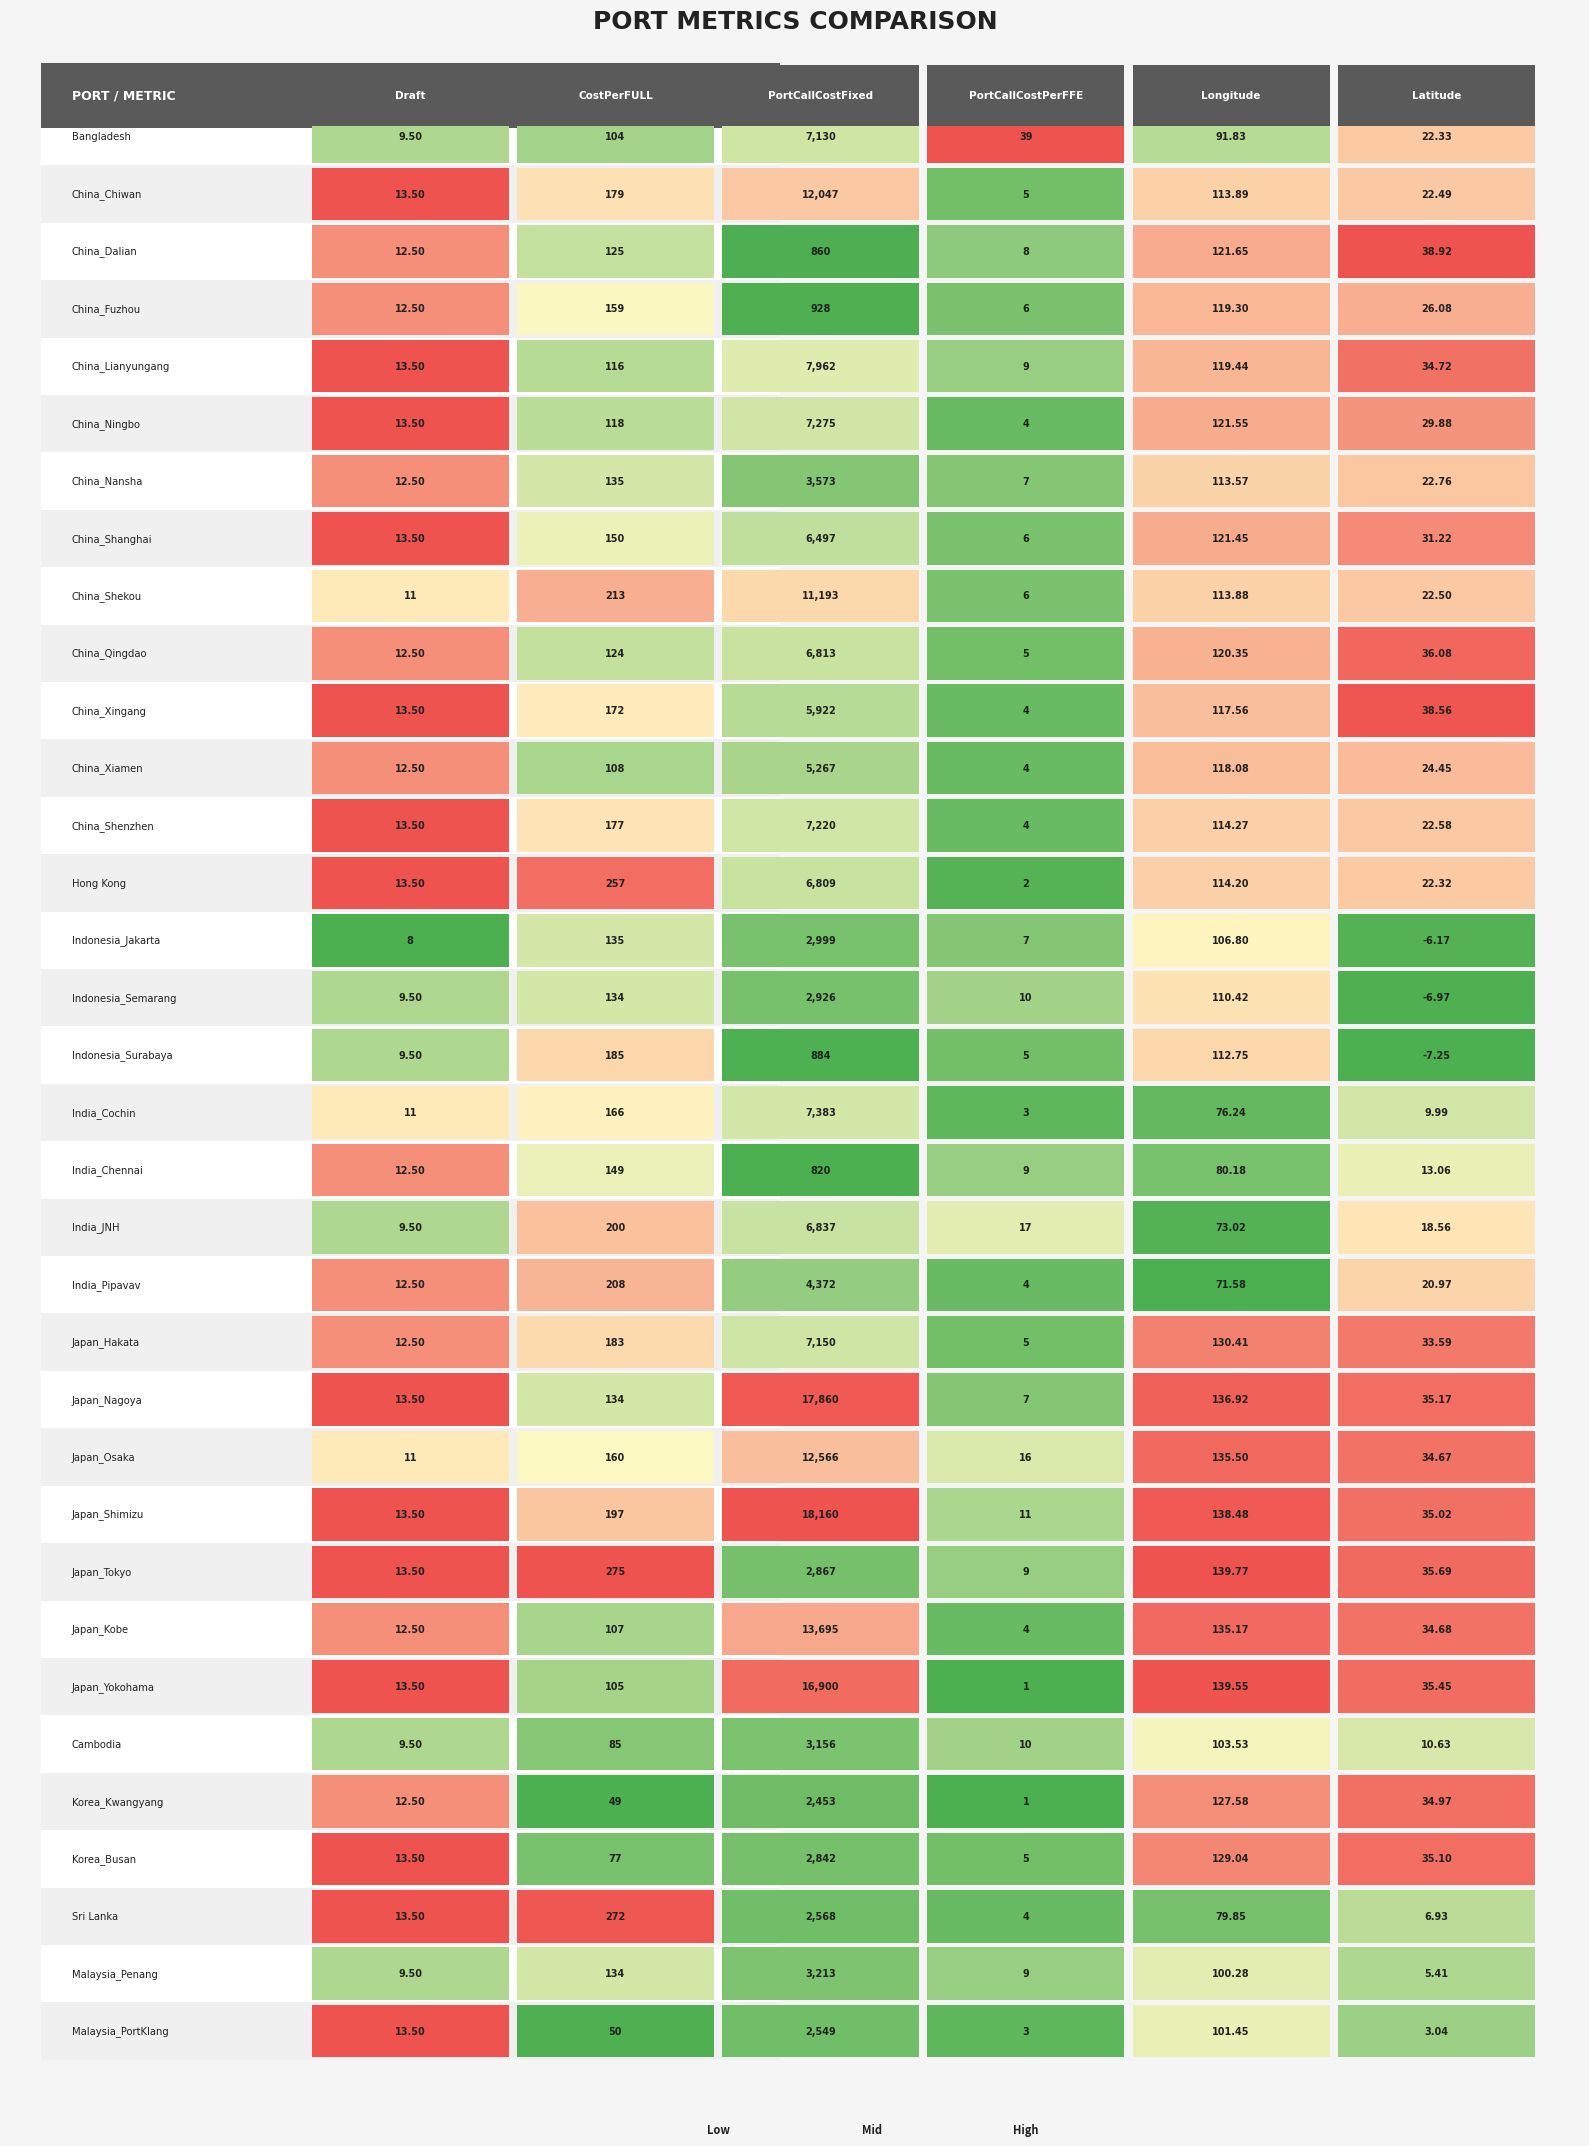

Count the number of data series in this chart.

34